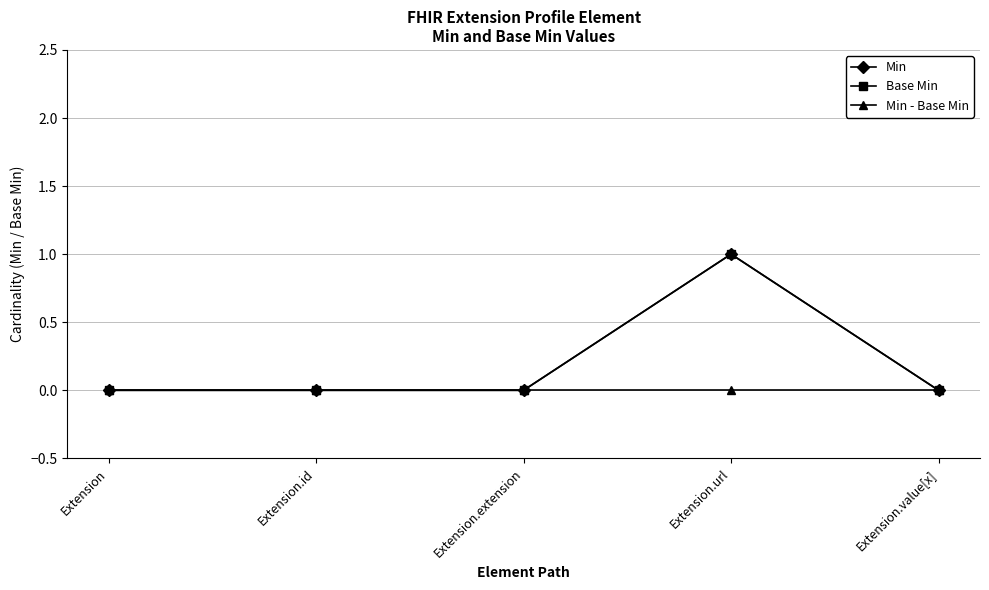

Reading left to right, transcribe all the data shown in this chart.

Min: 0	0	0	1	0
Base Min: 0	0	0	1	0
Min - Base Min: 0	0	0	0	0